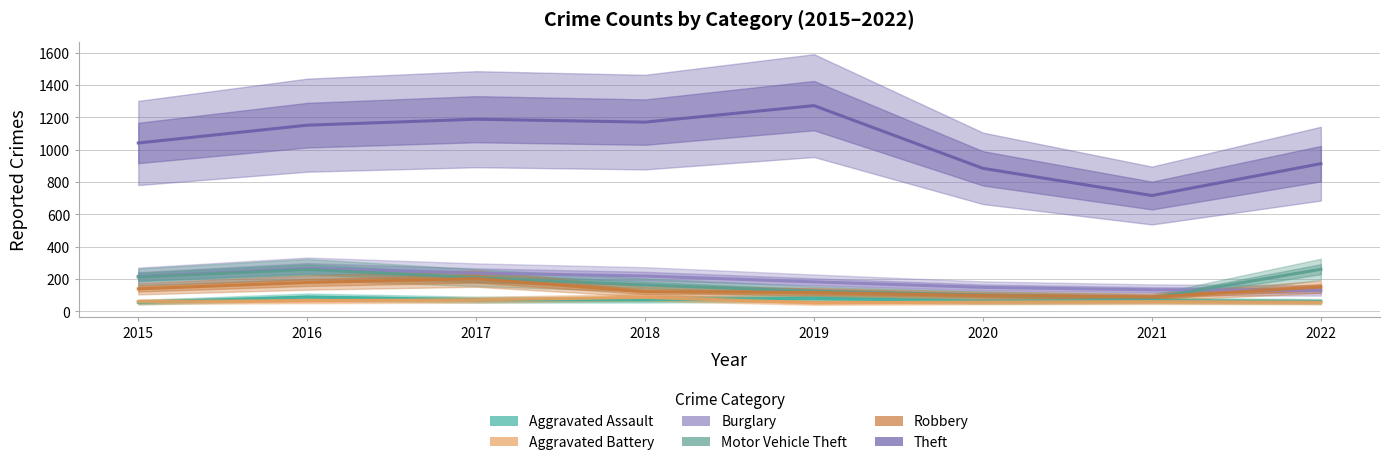

In Robbery, how many points are higher than both neighbors (excluding endpoints)?

1